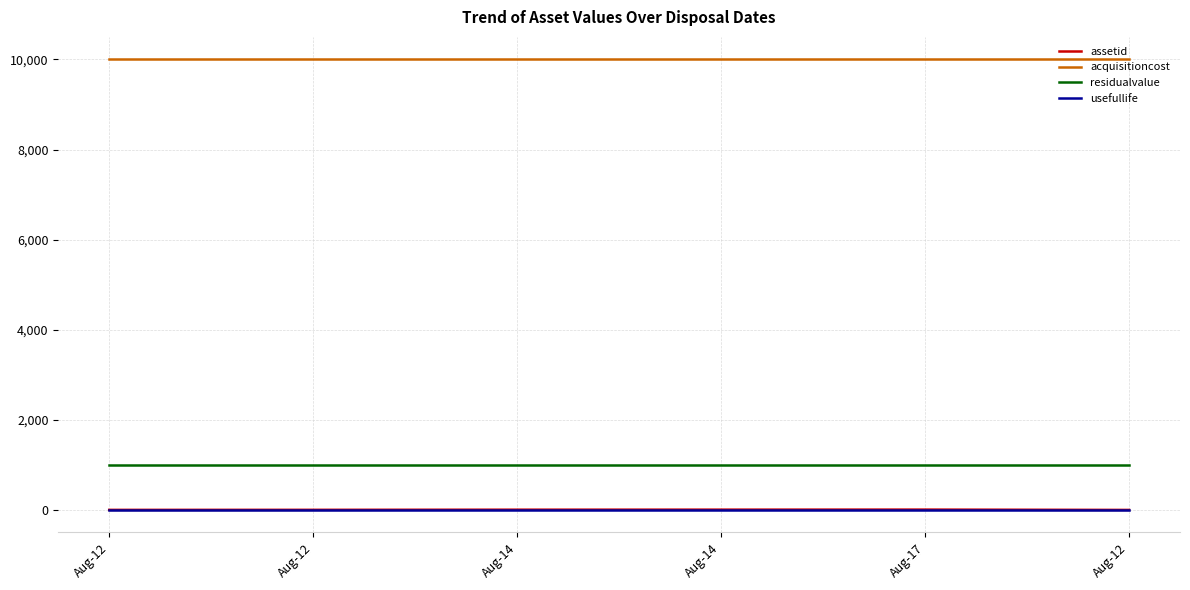

How many intersections are there between usefullife and assetid?

1